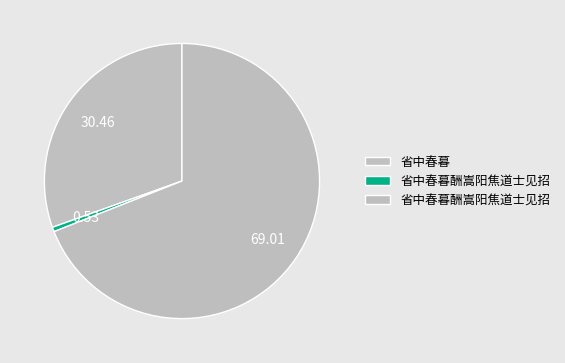

How many segments does this pie chart have?

3